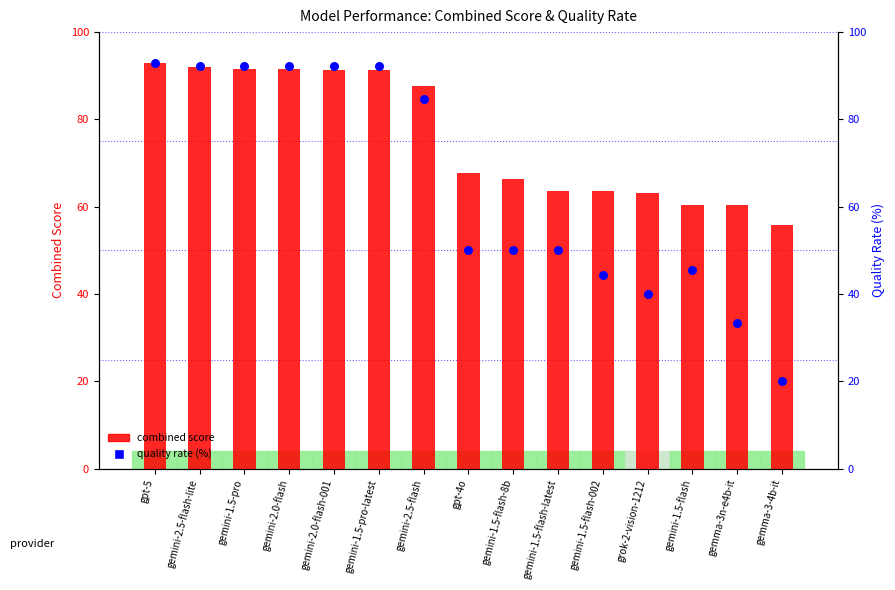

At how many categories does at least one series exceed 24?

15